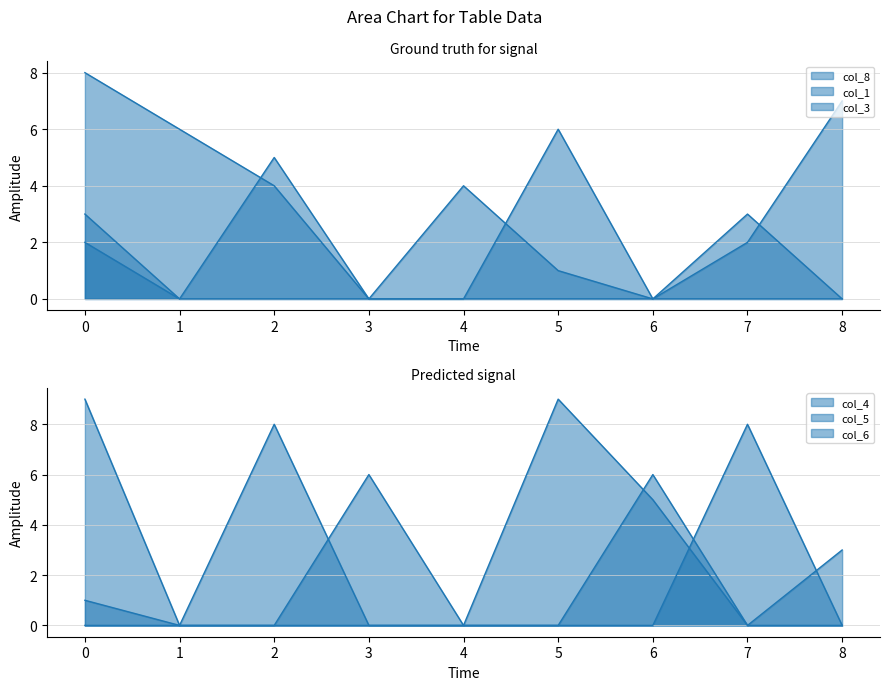

The value of col_1 at 3 is 0. True or false?

True